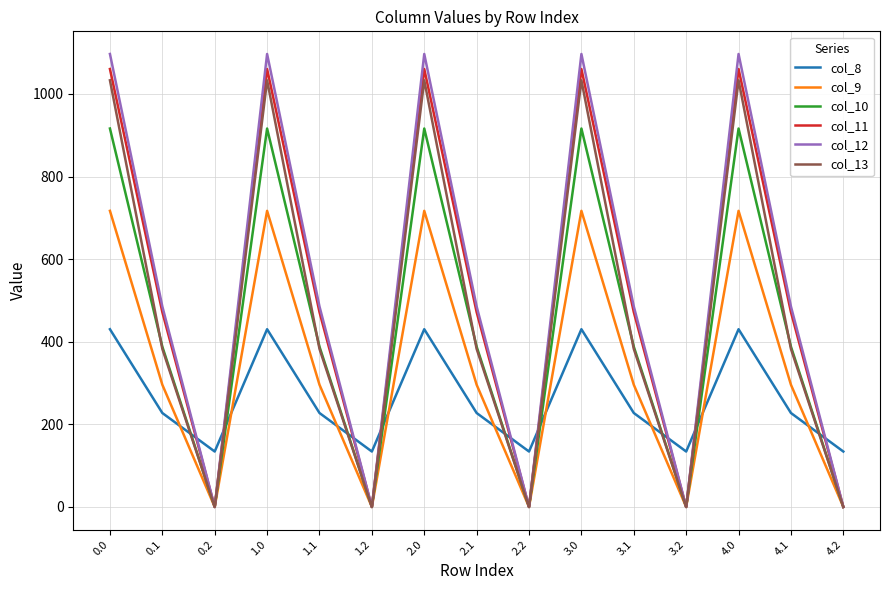

Is it true that col_9 equals 340.4 at 0.2?

False